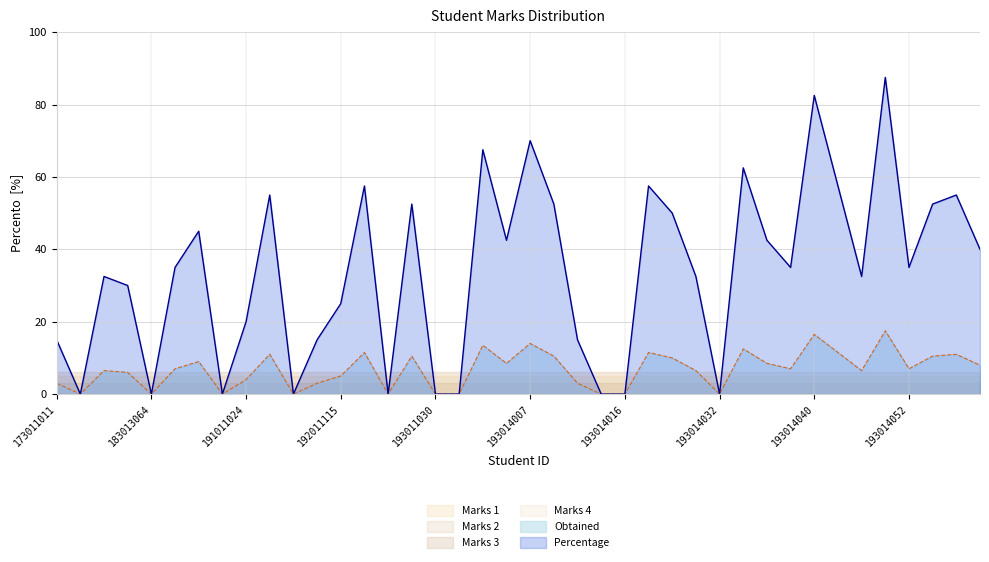

The value of Percentage at 191014032 is 0.0. True or false?

True